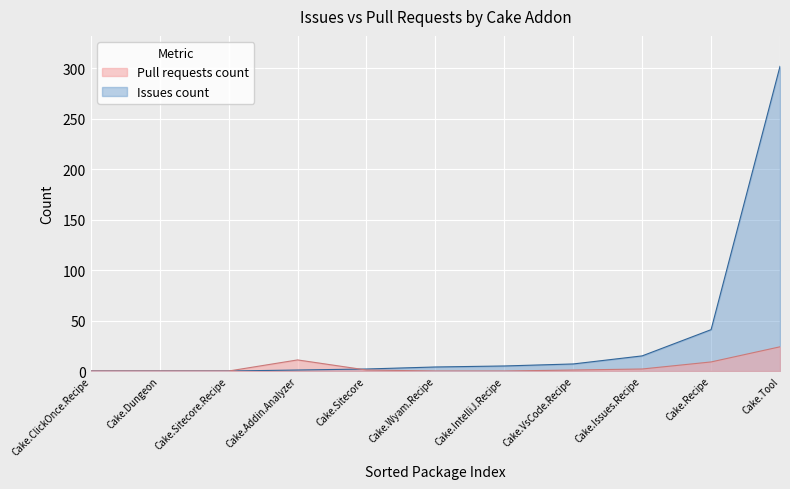

Rank the series at Cake.Recipe from lowest to highest value.

Pull requests count, Issues count